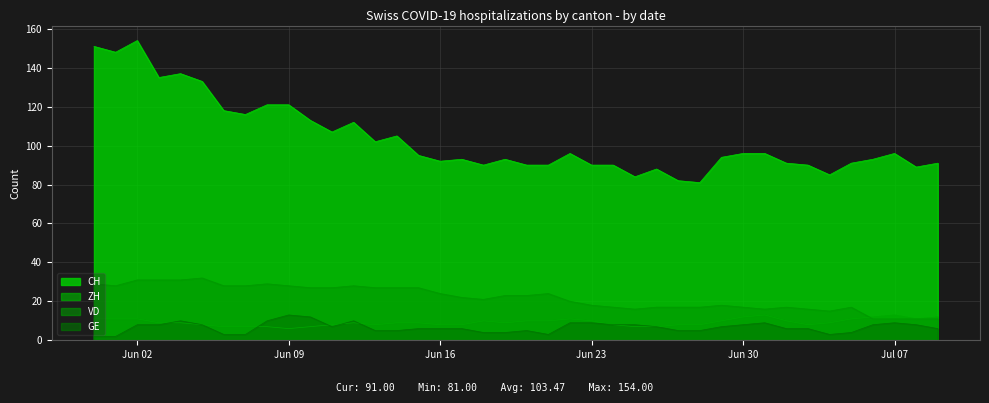

Which series has the widest spread of values?

CH